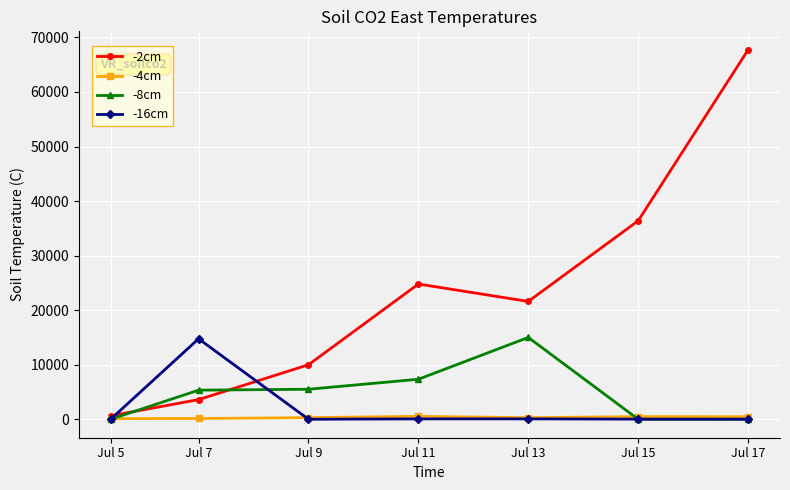

Where is the first local maximum for -16cm?

Jul 7